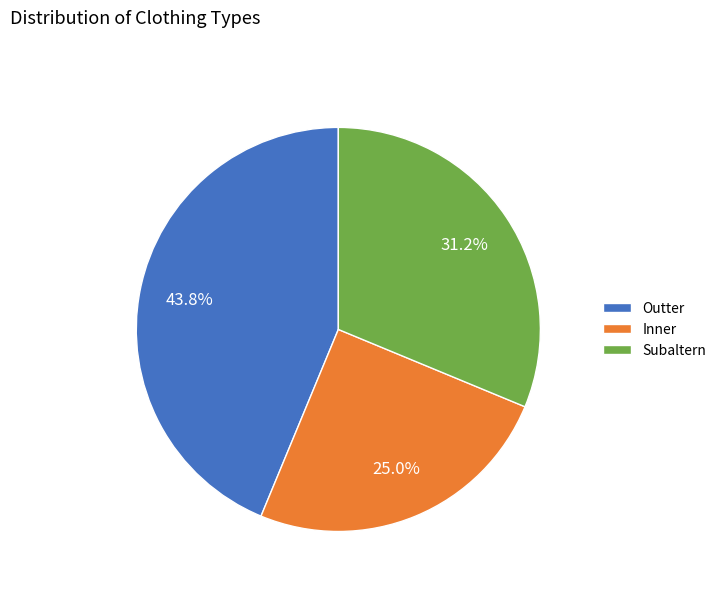

Do Subaltern and Inner together represent more than half of the pie?

Yes